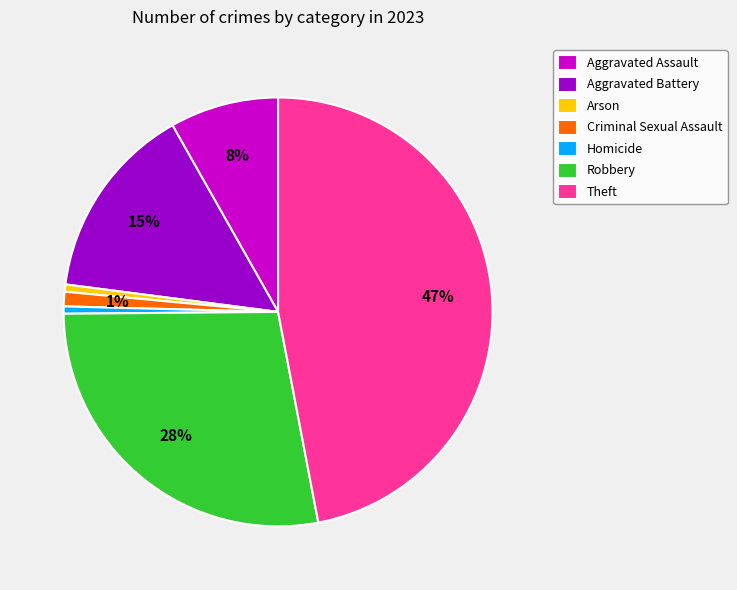

True or false: Criminal Sexual Assault accounts for 1% of the total.

True